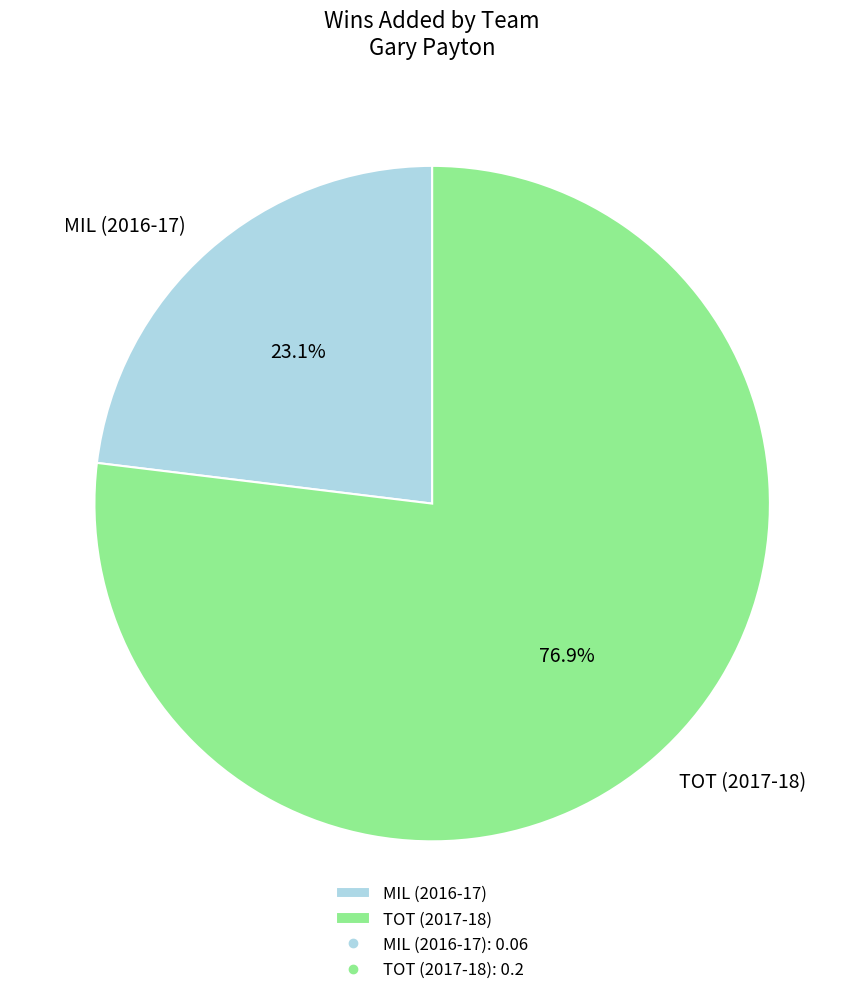

What percentage is the MIL (2016-17) slice, to the nearest percent?

23%